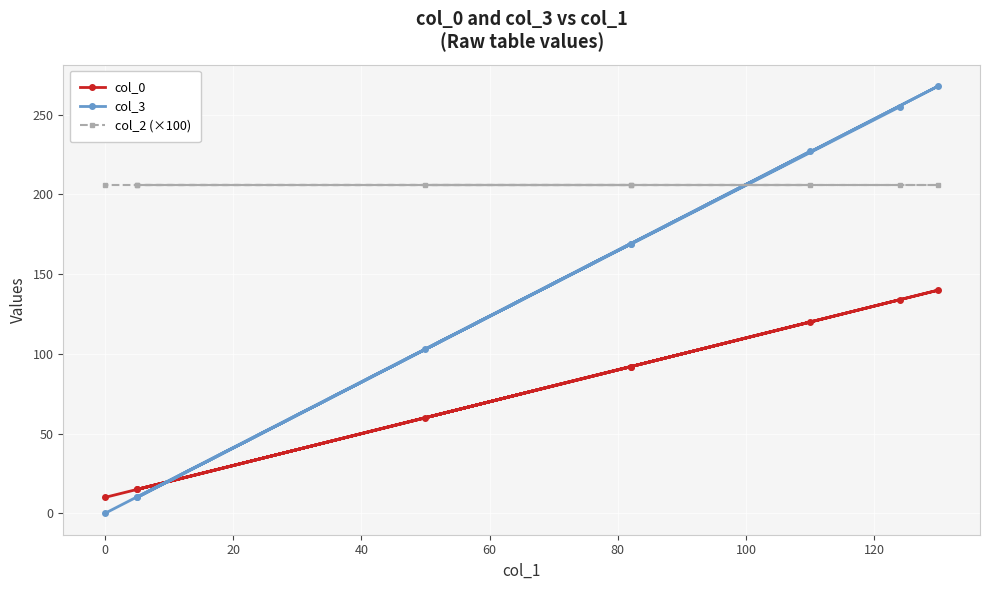

List the series in order of their peak value, highest first.

col_3, col_2 (×100), col_0